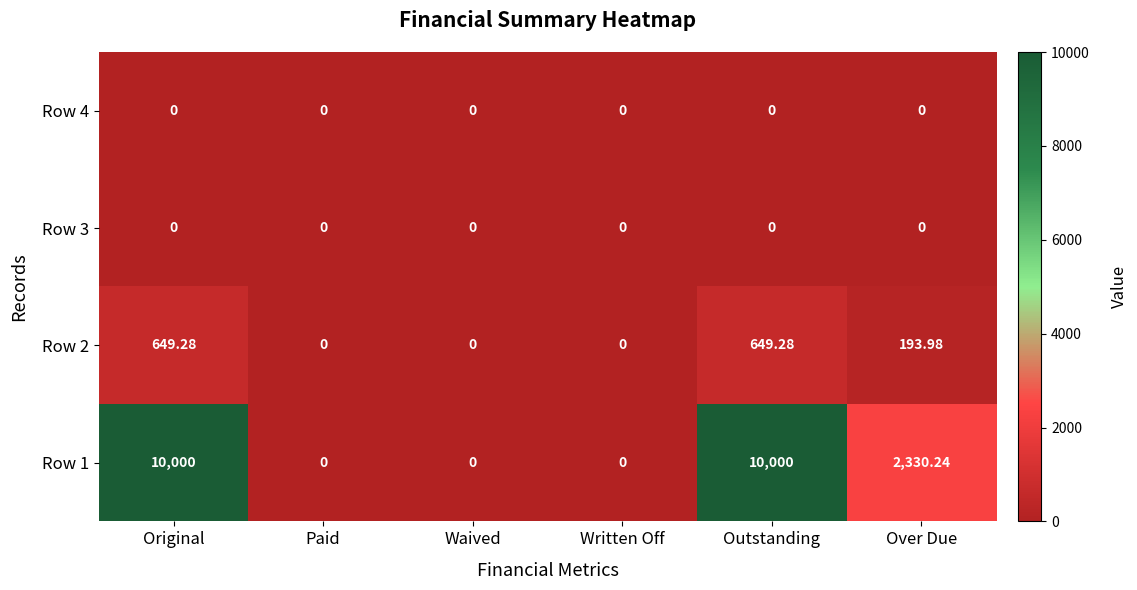

Is the value of Row 4 at Paid greater than the value of Row 2 at Original?

No